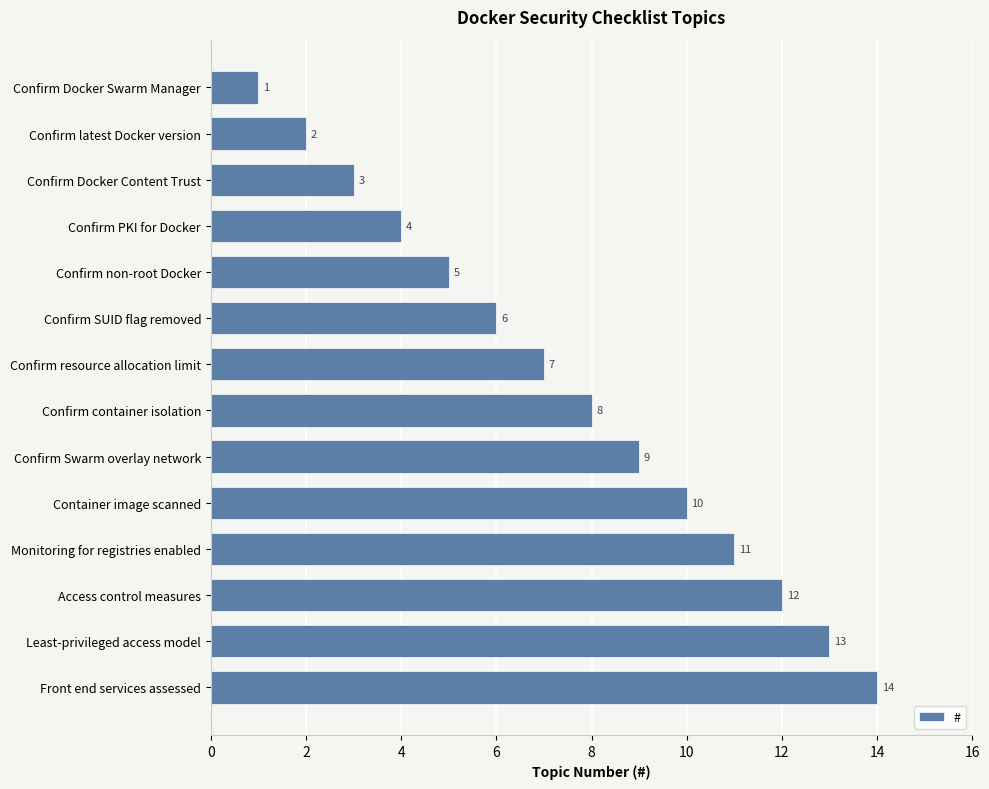

List the labels in order of value, largest first.

Front end services assessed, Least-privileged access model, Access control measures, Monitoring for registries enabled, Container image scanned, Confirm Swarm overlay network, Confirm container isolation, Confirm resource allocation limit, Confirm SUID flag removed, Confirm non-root Docker, Confirm PKI for Docker, Confirm Docker Content Trust, Confirm latest Docker version, Confirm Docker Swarm Manager